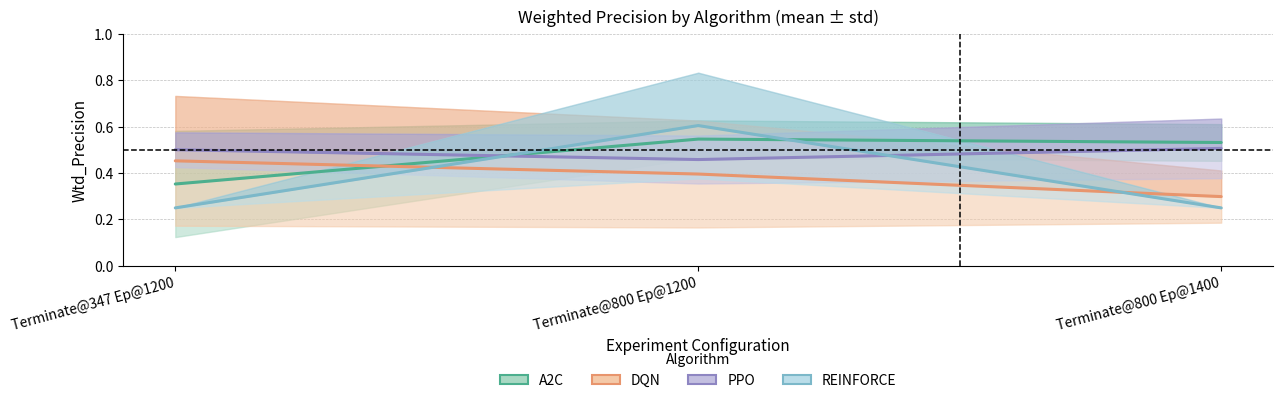

Does the chart display data point markers on the line(s)?

No